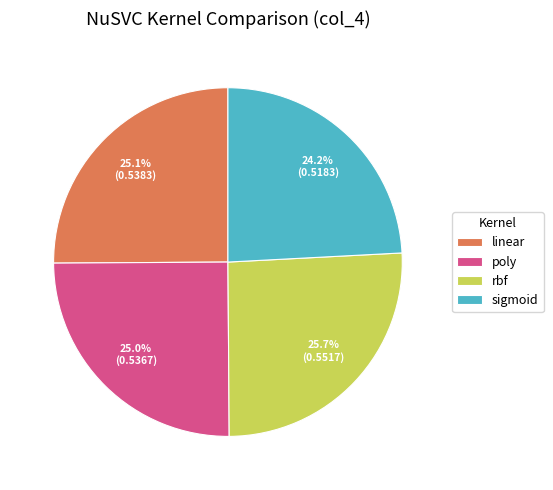

To the nearest percent, what portion does poly represent?

25%